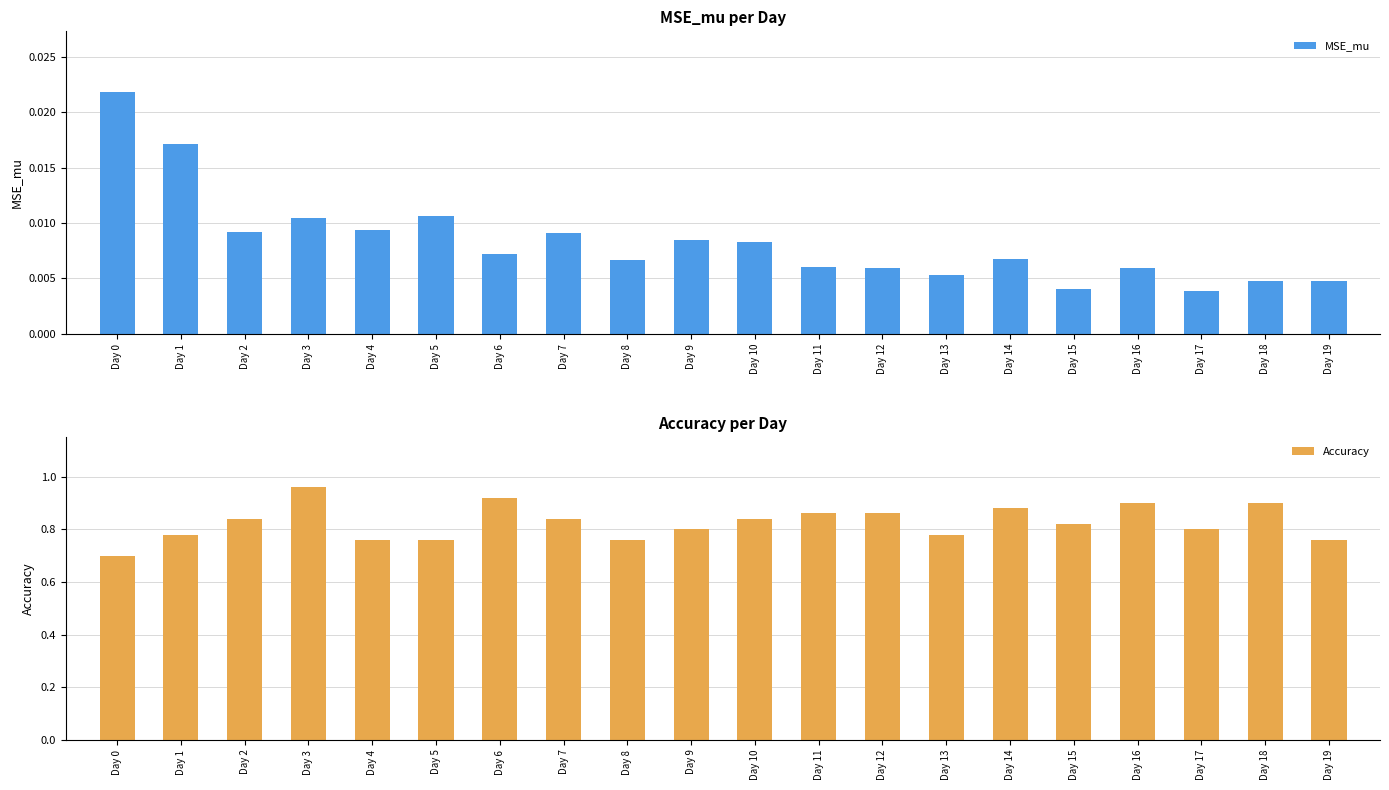

The value of MSE_mu at Day 16 is 0.0. True or false?

True